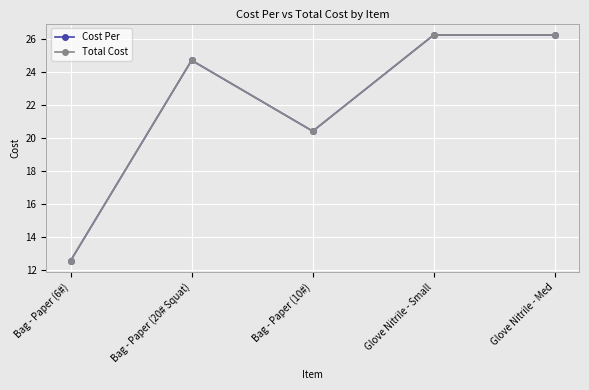

How many interior local peaks does the Total Cost series have?

1